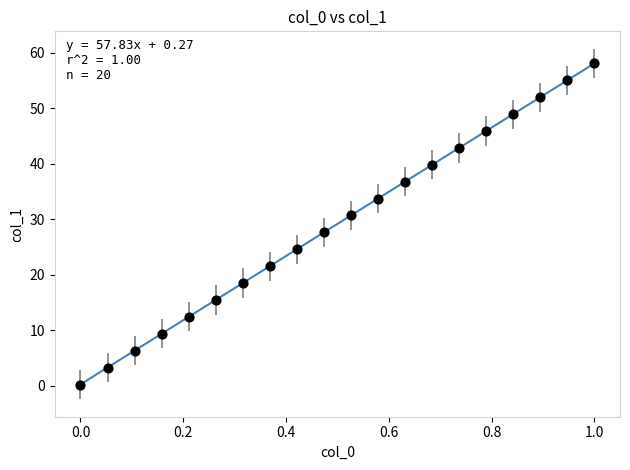

What is the range of Y values (max minus min)?

57.9